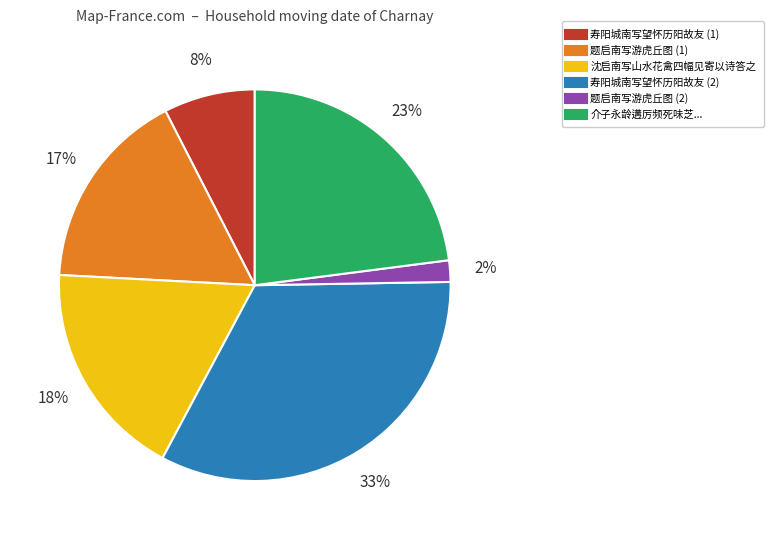

To the nearest percent, what is the average slice percentage?

17%